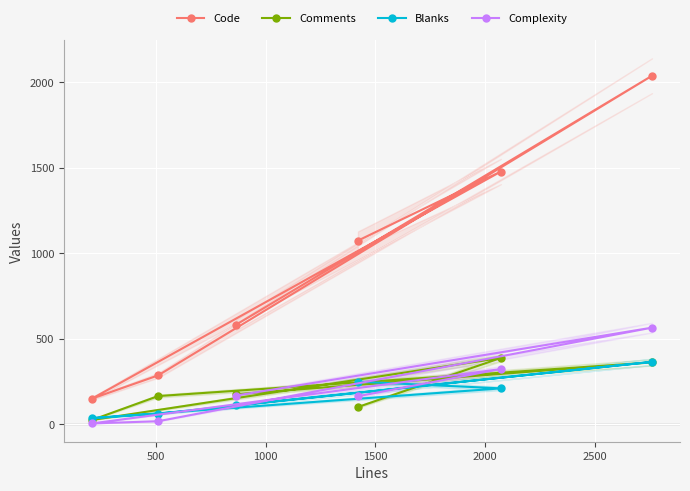

What is the value of the Comments point at the 5th from the left?

387